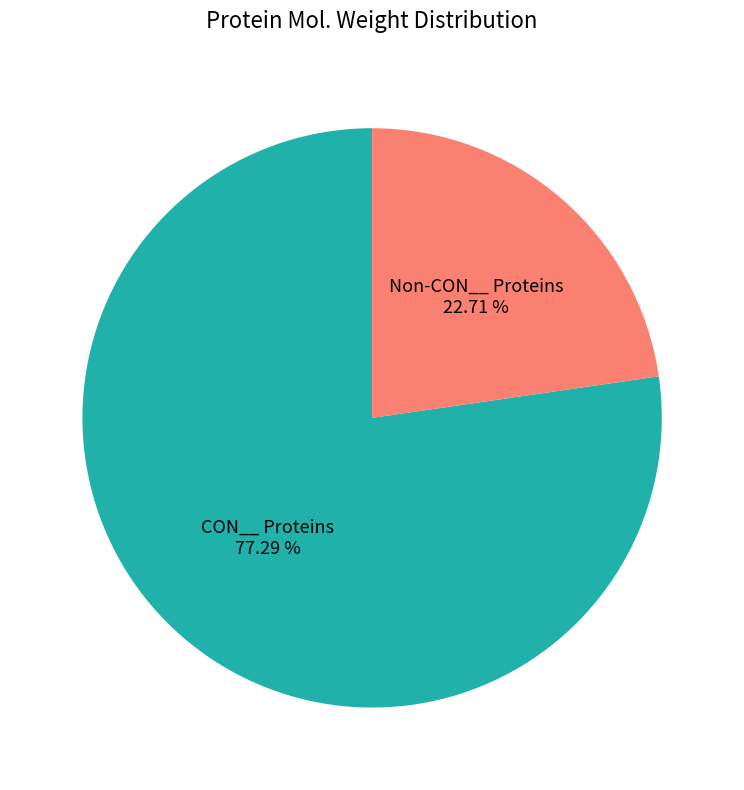

Is there a majority slice in this chart?

Yes